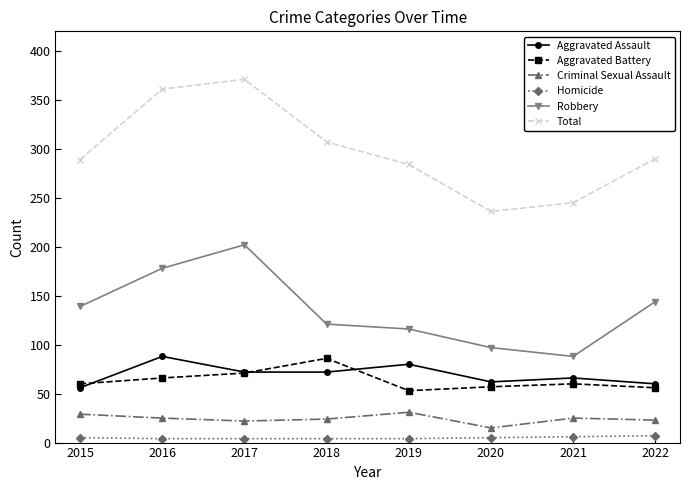

True or false: Total has a value of 289 at 2015.

True